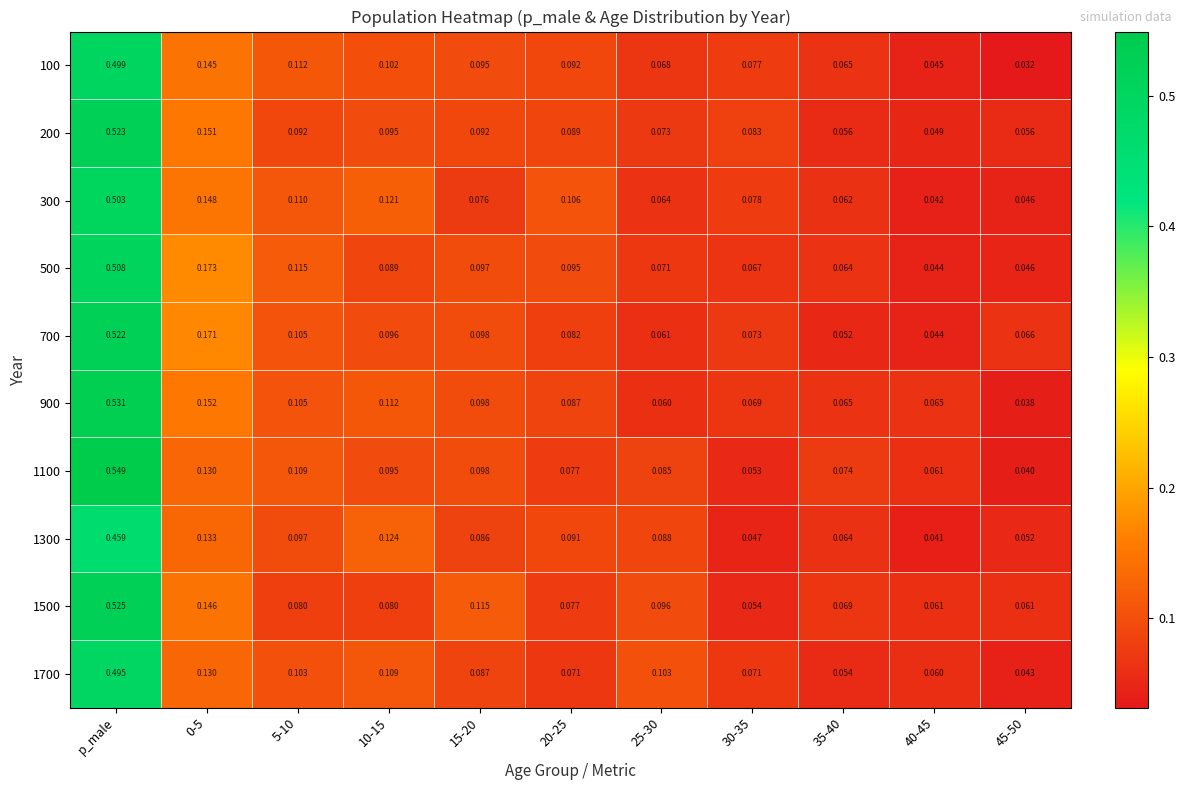

Which label corresponds to the largest value in the chart?

p_male